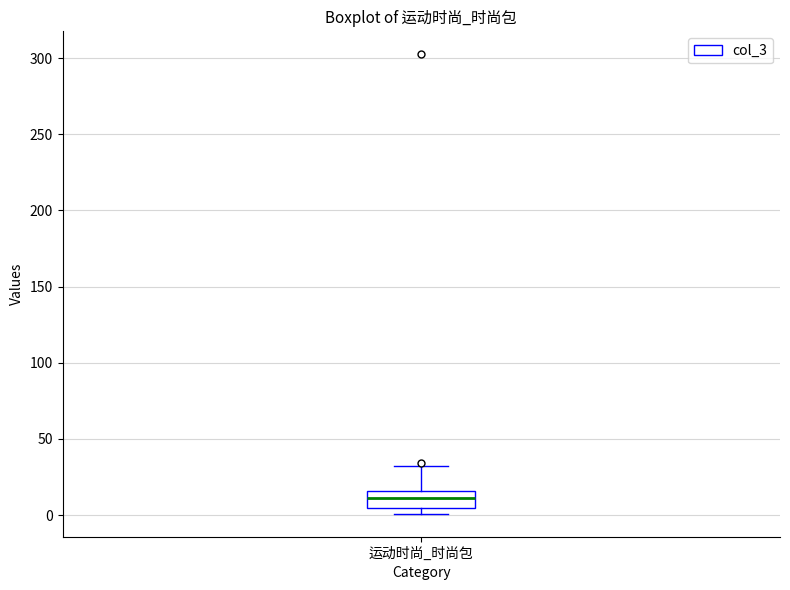

Where is the upper edge of the box for 运动时尚_时尚包 on the y-axis? The values are not printed on the chart, so give them approximately, as read against the axis.

15